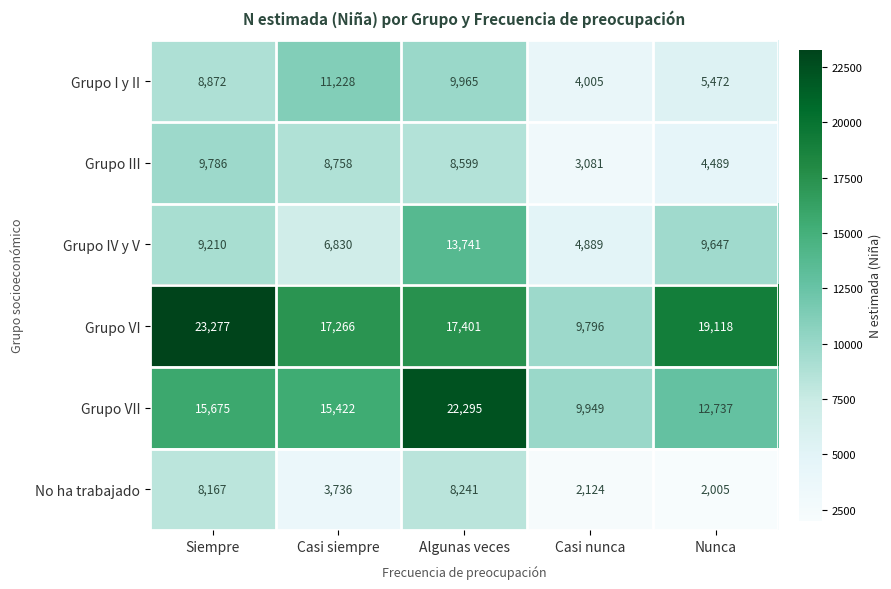

What is the spread (max minus min) of values at Casi siempre?

13530